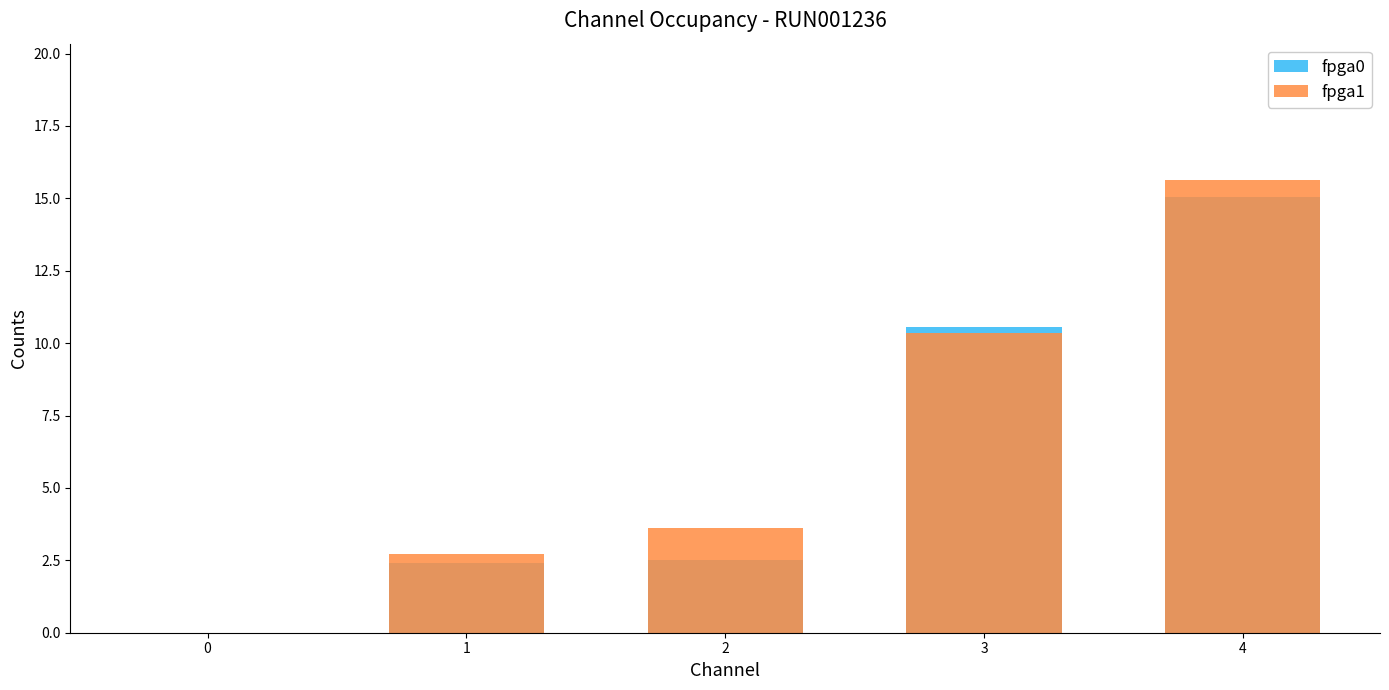

What is the difference between the maximum and minimum values in the fpga1 series?

15.6